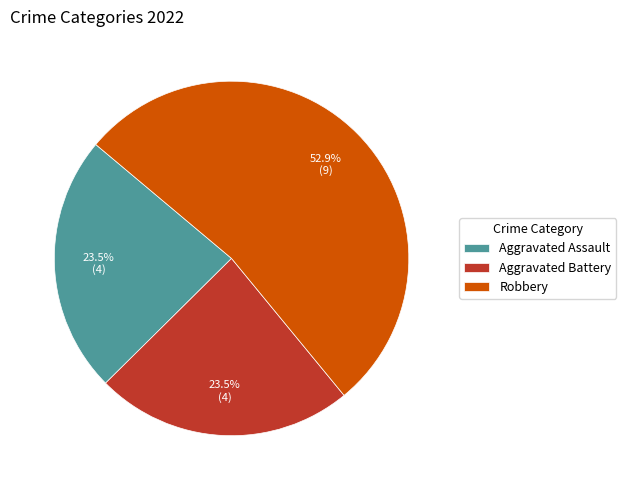

Which category has the biggest portion of the pie?

Robbery